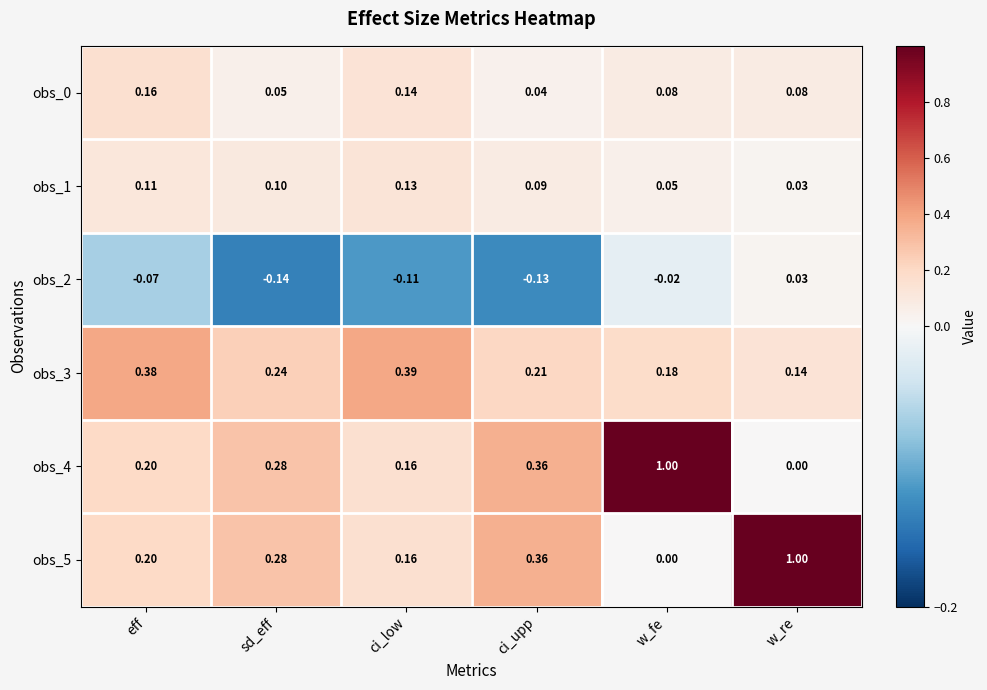

Is the value of obs_0 at ci_low greater than the value of obs_2 at eff?

Yes